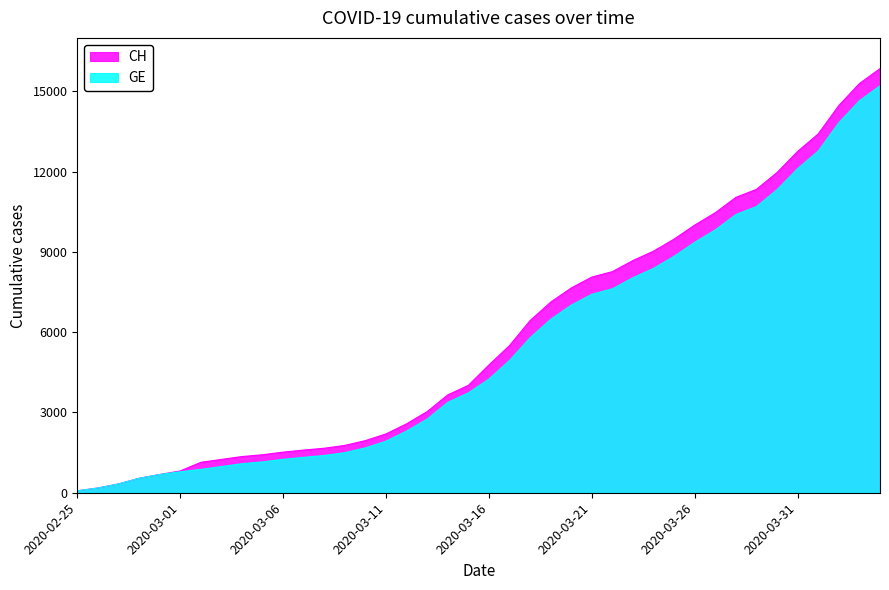

What is the average value of the GE series?

5422